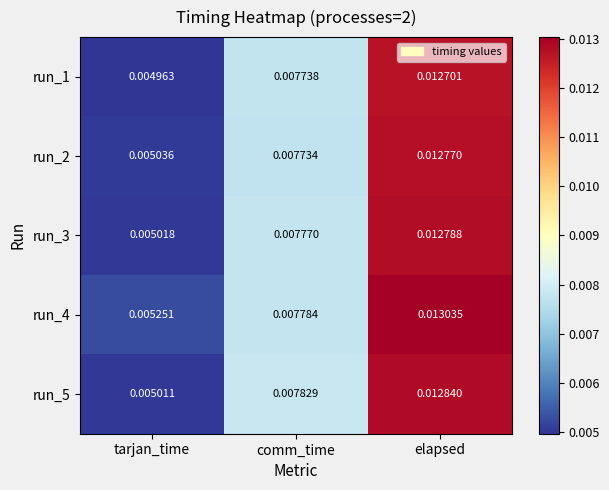

At how many categories does at least one series exceed 0?

3